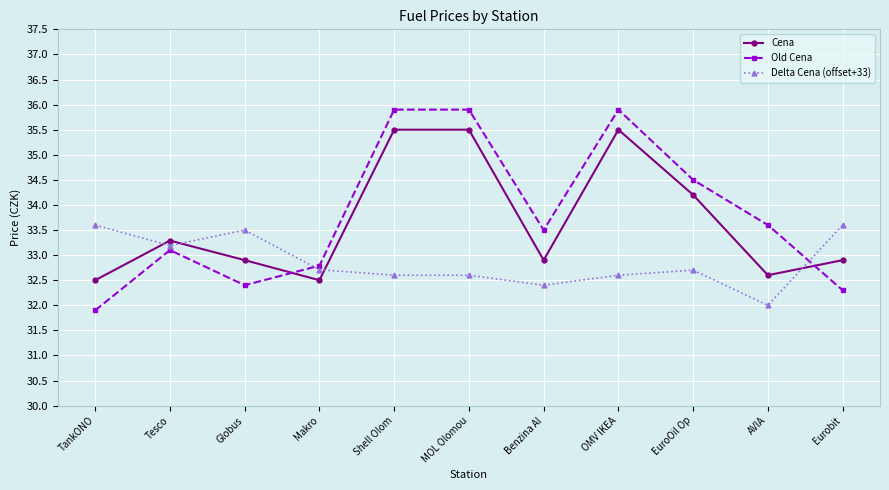

Rank the series by their maximum value, from lowest to highest.

Delta Cena (offset+33), Cena, Old Cena